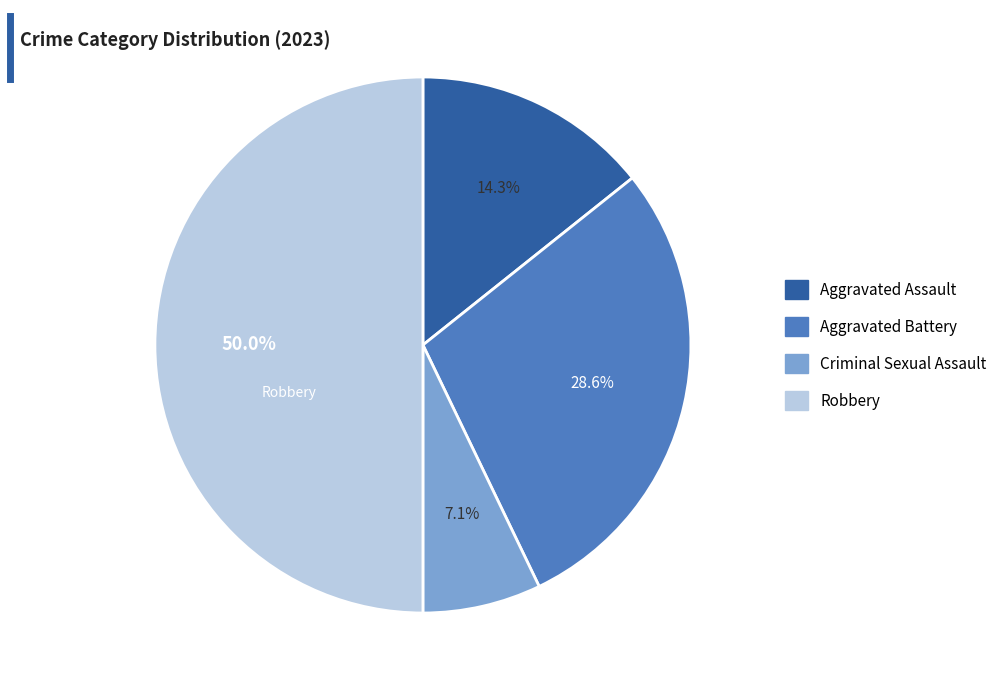

Which slice is the smallest?

Criminal Sexual Assault